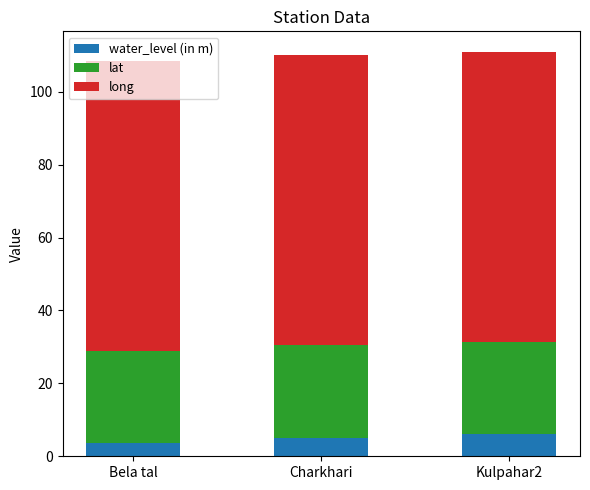

The value of water_level (in m) at Bela tal is 3.6. True or false?

True